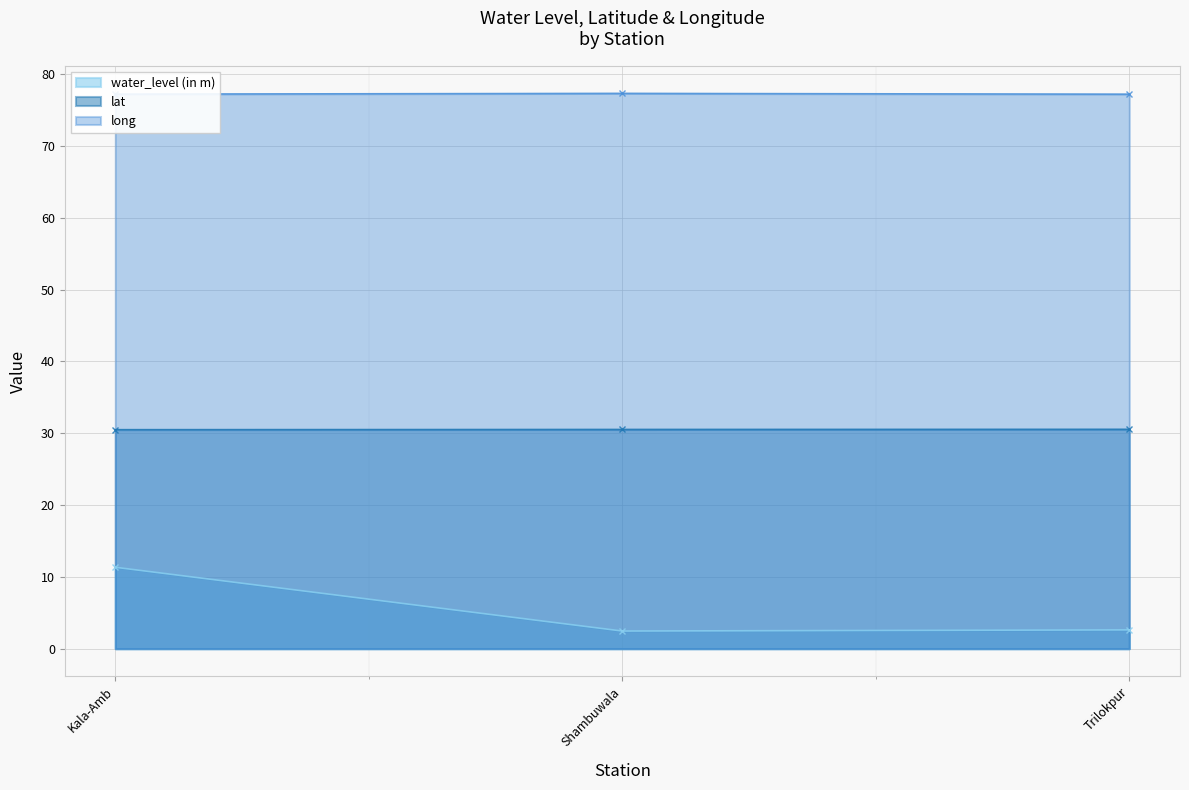

True or false: water_level (in m) has a value of 20.0 at Kala-Amb.

False